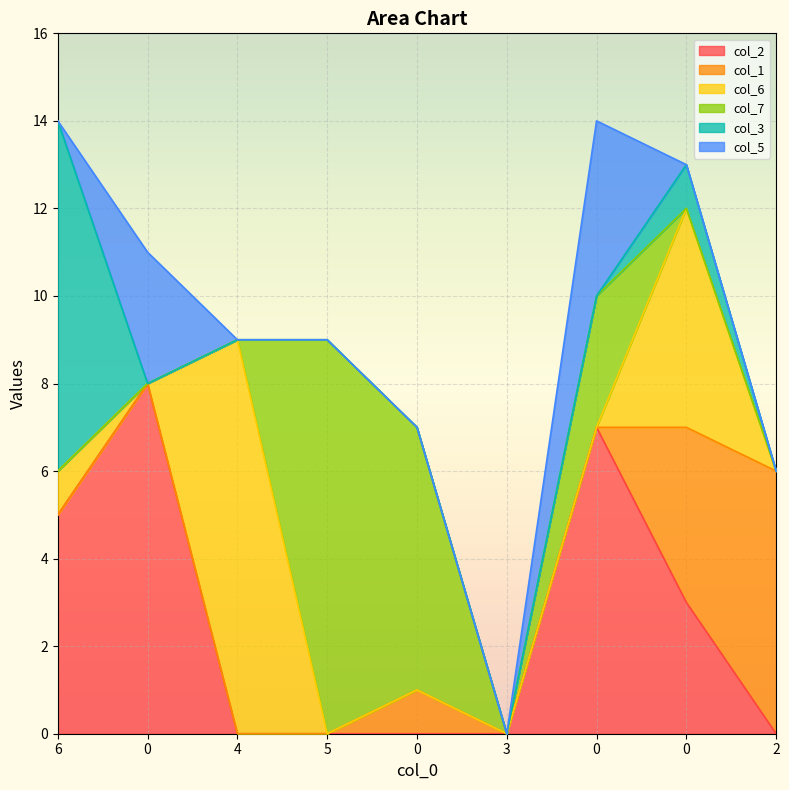

What is the difference between the highest and lowest values at 5?

9